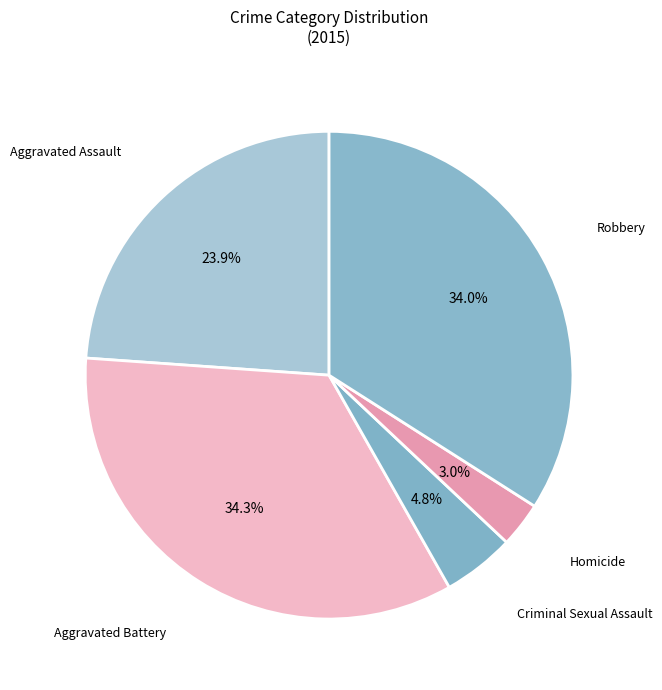

How many slices are in this pie chart?

5